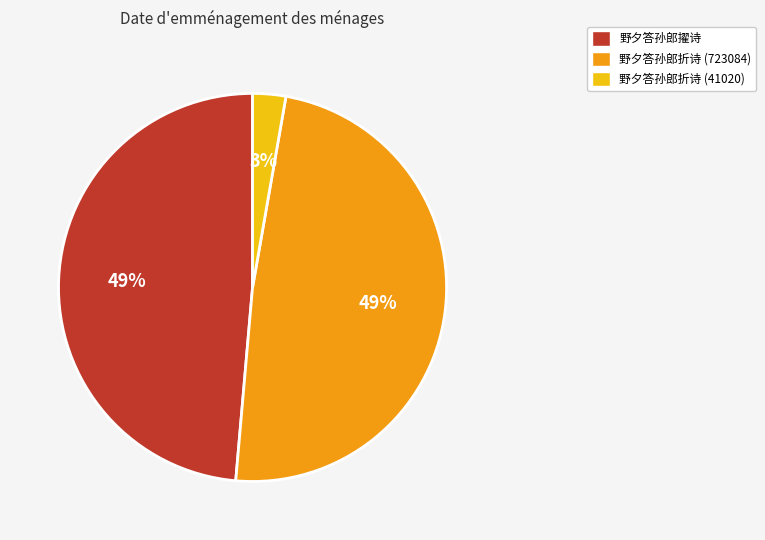

How many segments does this pie chart have?

3